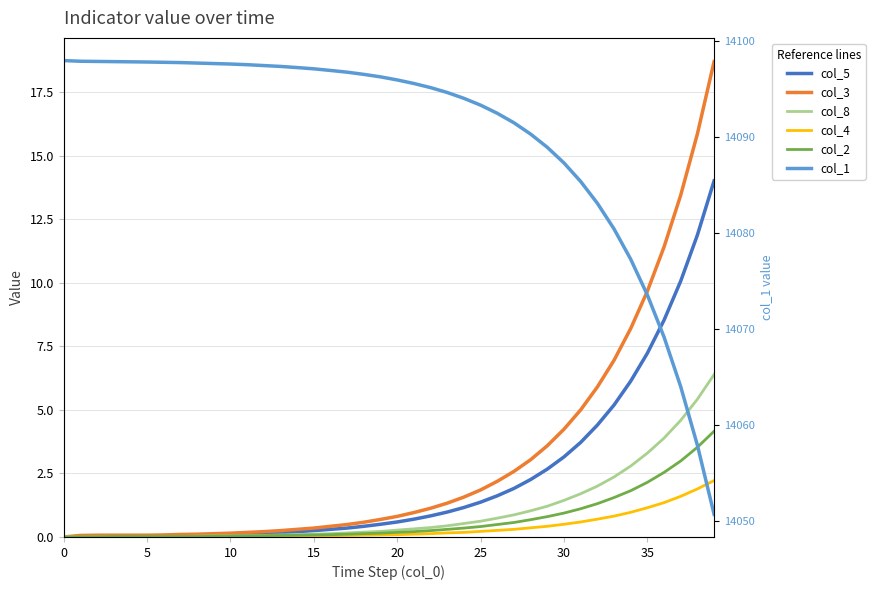

Which has a higher value, 30 or 25?

30